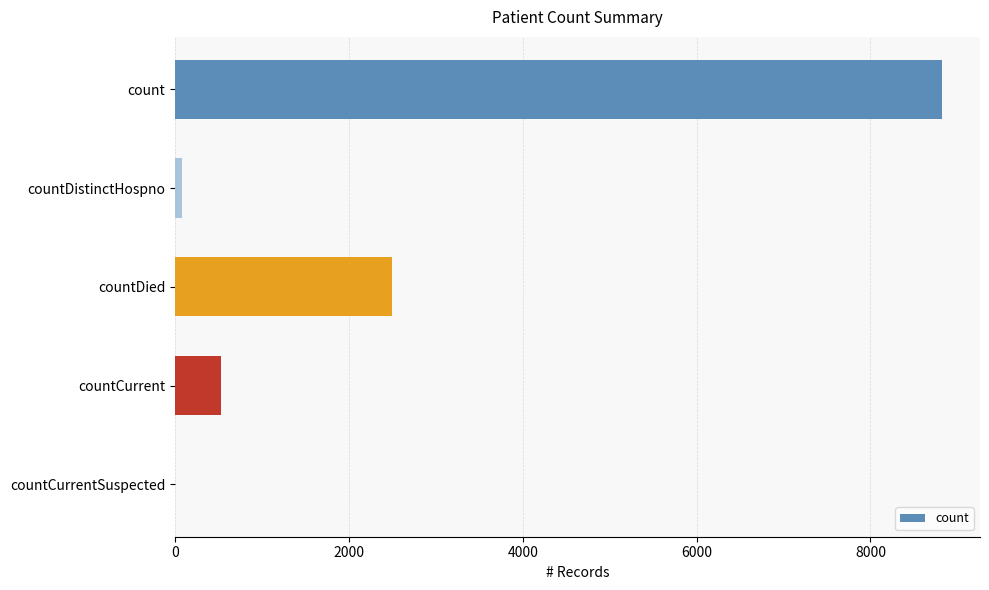

What is the sum of all values?

11914